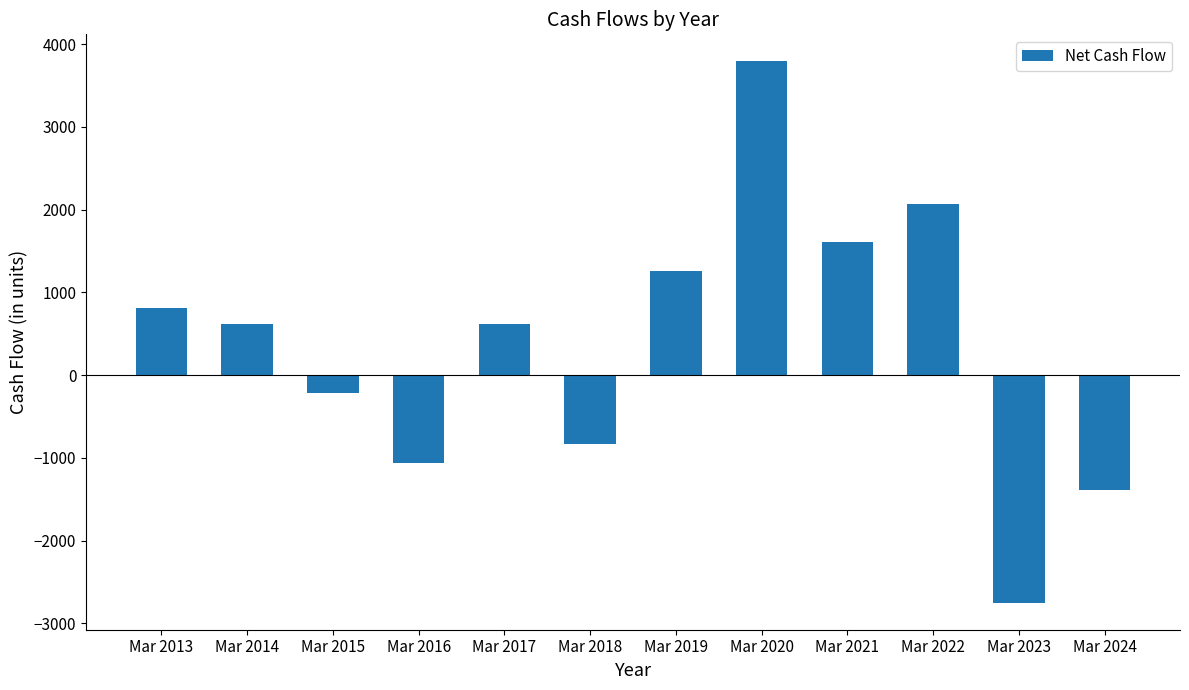

What is the value of the 2nd bar from the left?

617